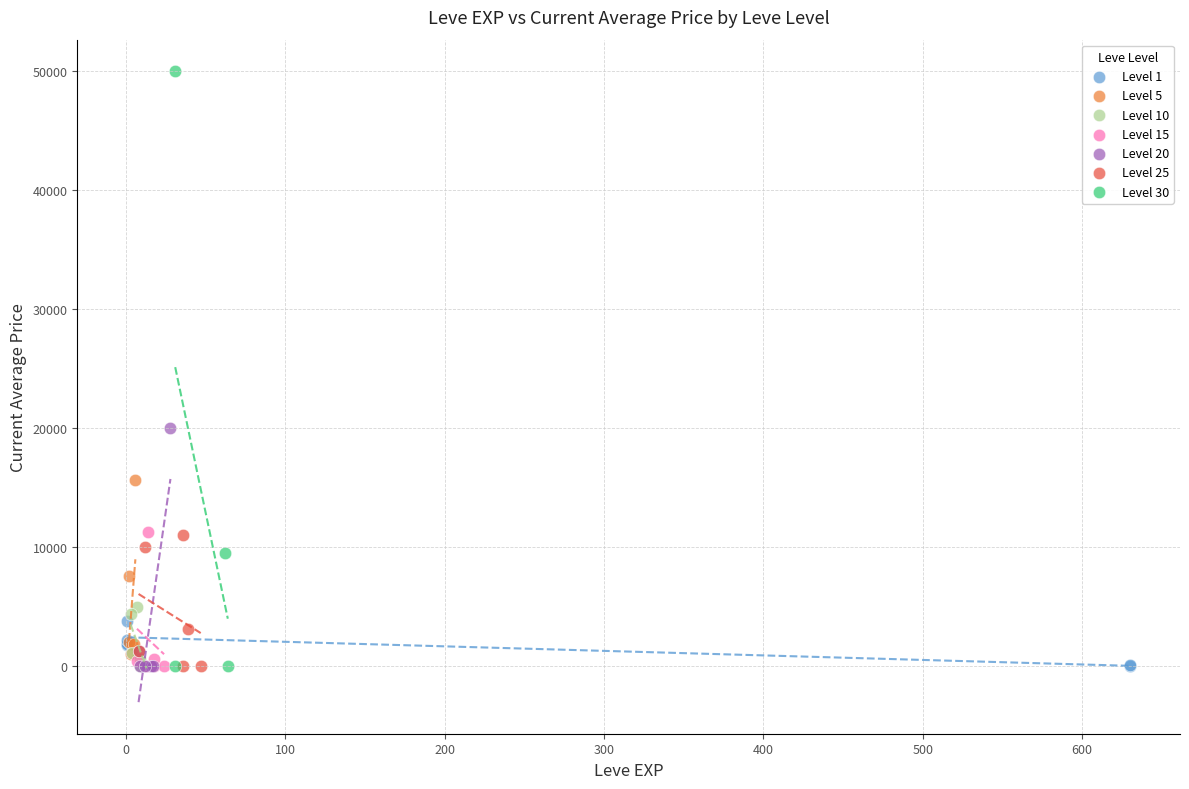

Which series reaches the maximum Y coordinate?

Level 30